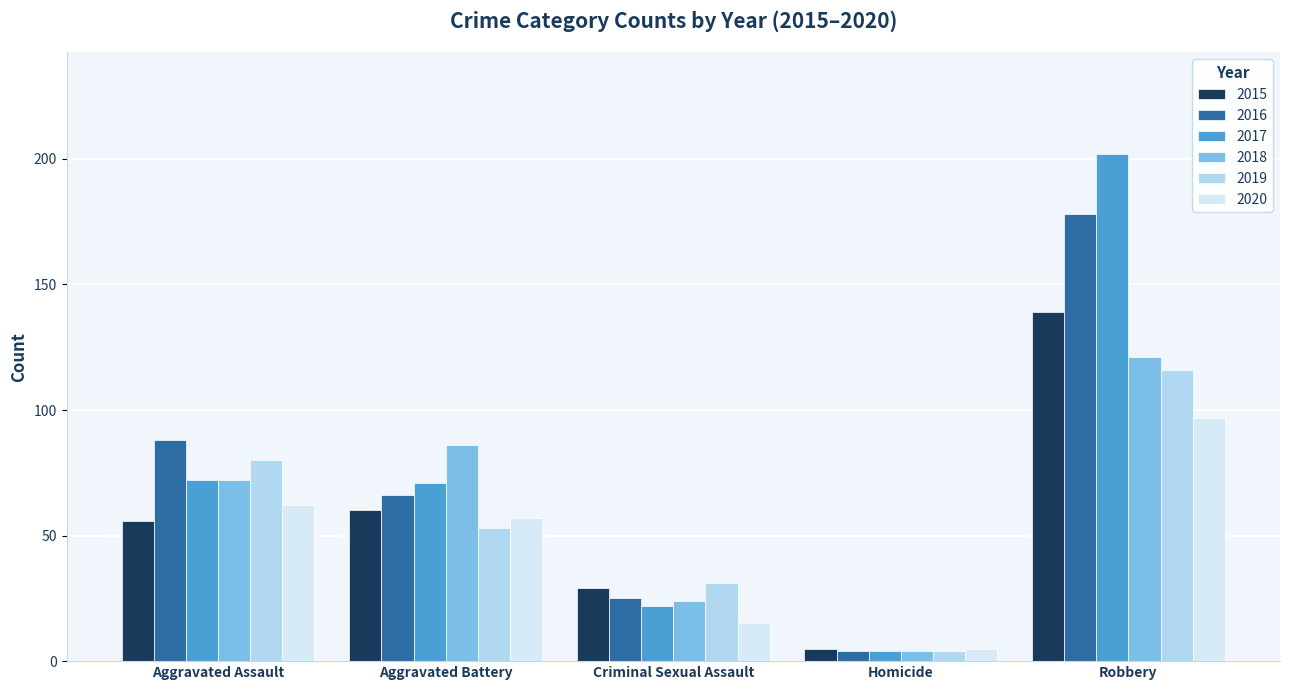

What is the spread (max minus min) of values at Criminal Sexual Assault?

16